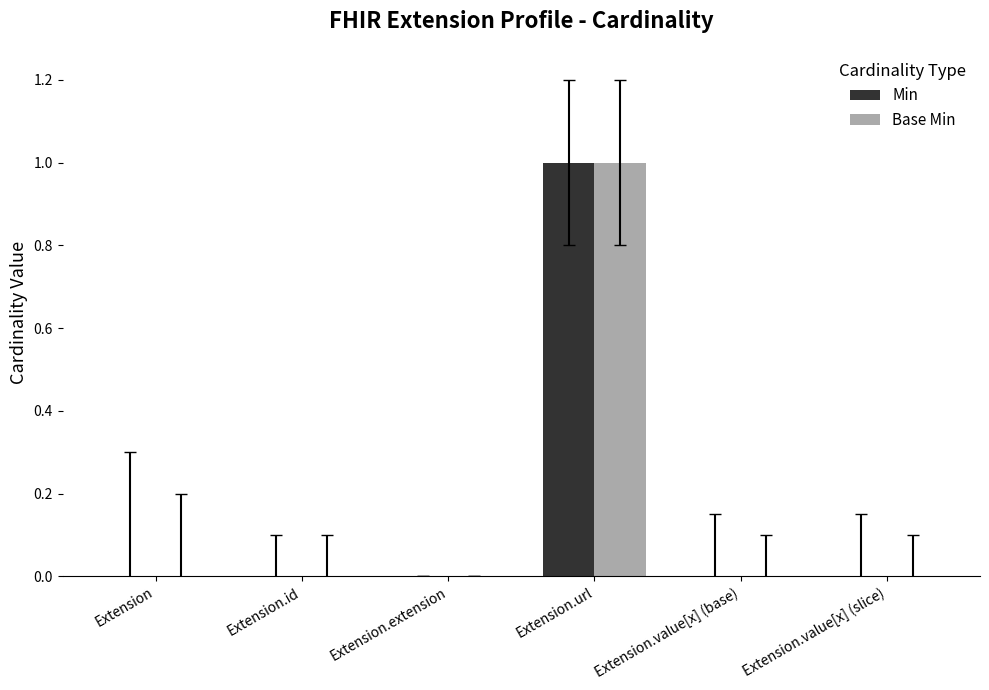

At which label does Base Min reach its peak?

Extension.url